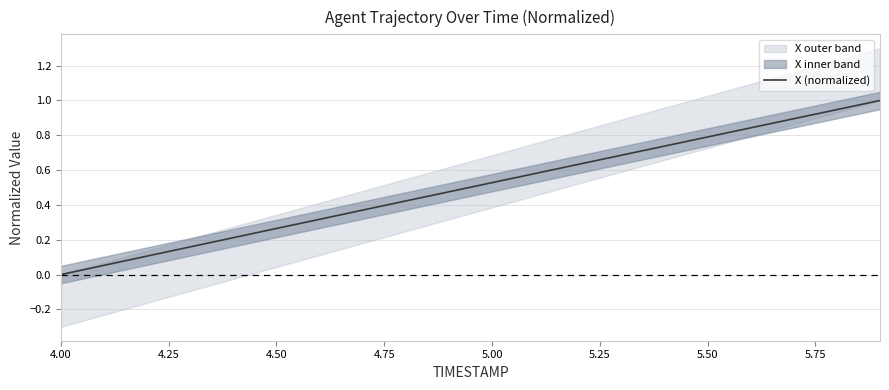

Which category has the lowest value in the X (normalized) series?

4.00